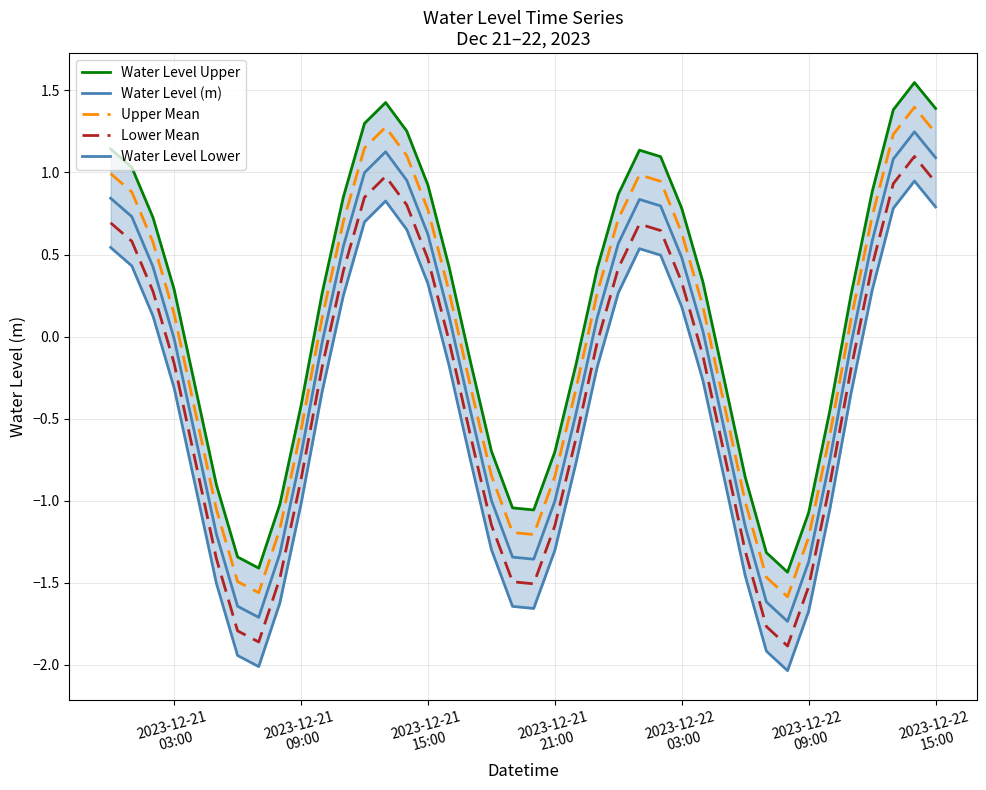

How many interior local peaks does the Water Level (m) series have?

3